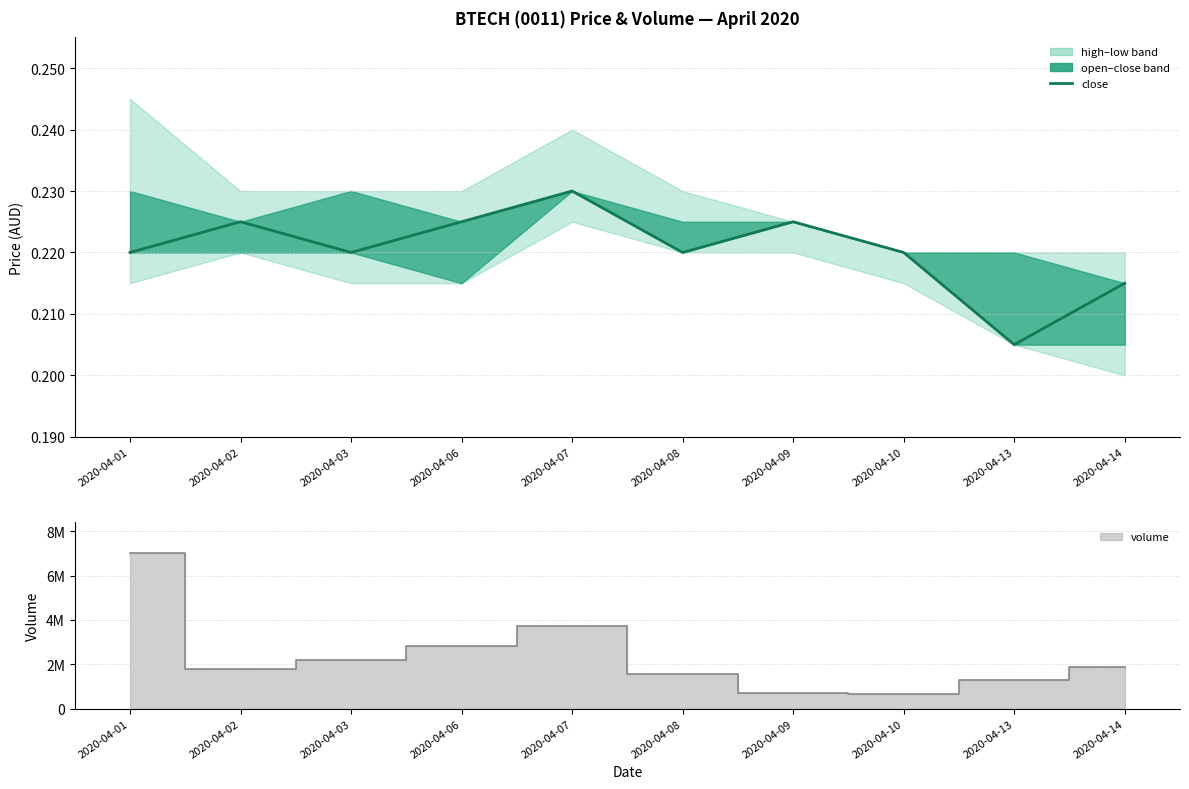

True or false: the data has more than 0 interior local peaks.

True